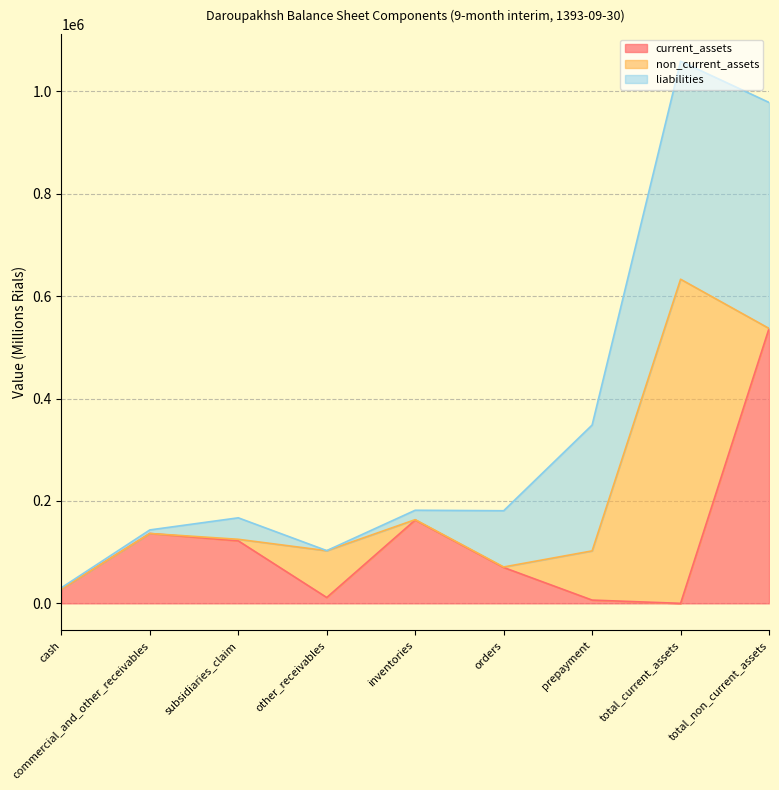

At how many categories does at least one series exceed 573659?

1